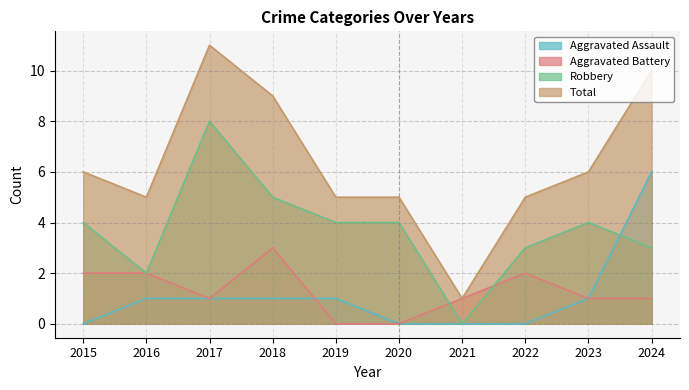

What is the difference between the highest and lowest values at 2018?

8